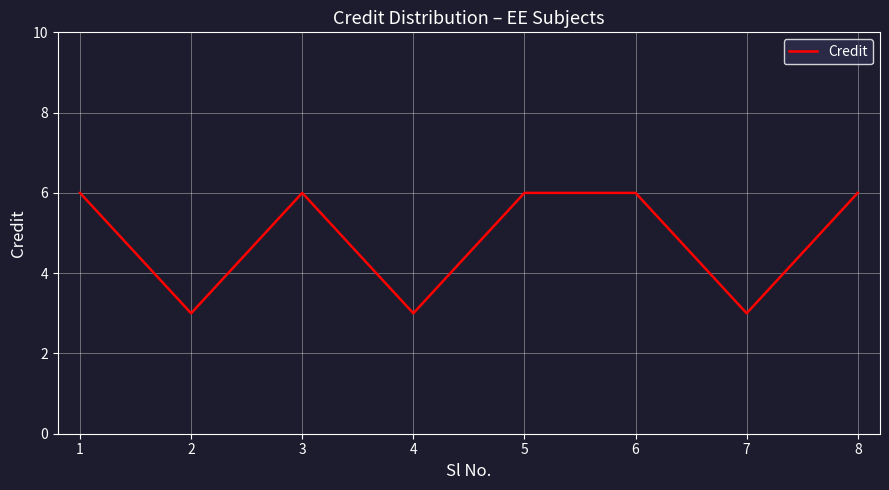

What is the sum of the values at 7 and 2?

6